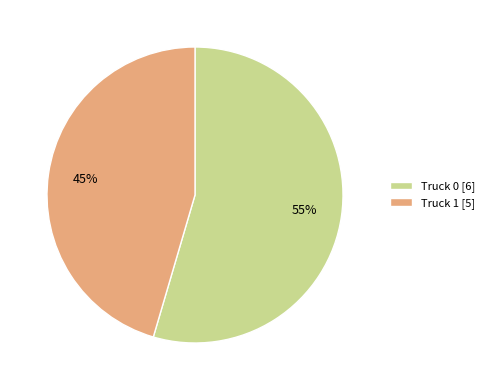

To the nearest percent, what percentage of the pie is Truck 0?

55%